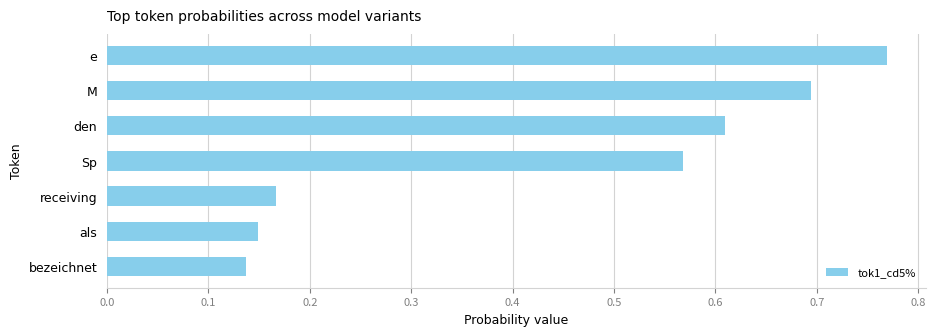

Which label corresponds to the largest value in the chart?

e